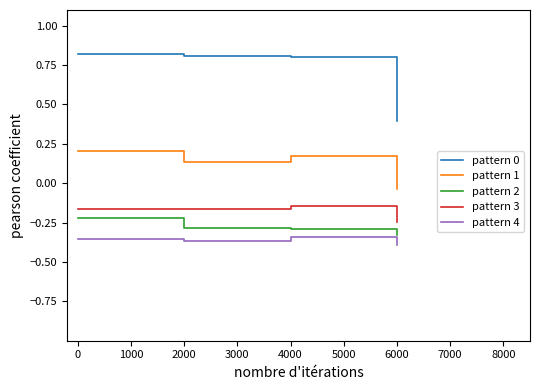

Read the pattern 0 value at 0.

0.8